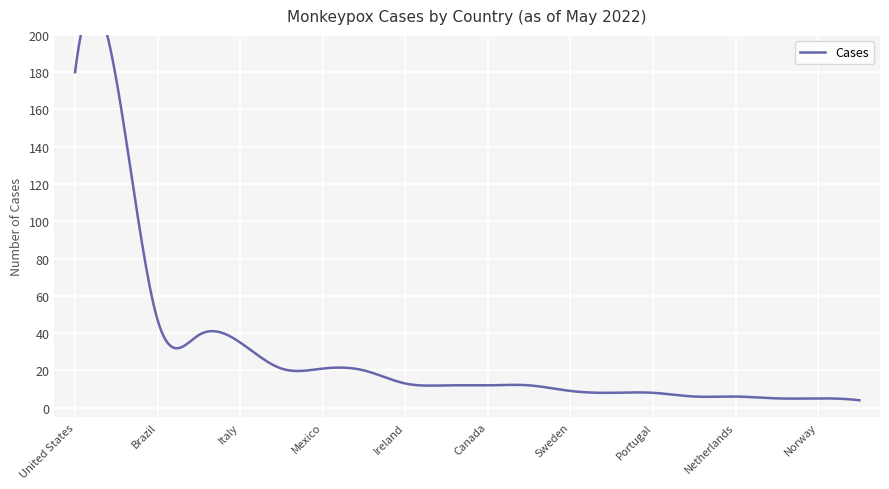

The value at Italy is 59. True or false?

False